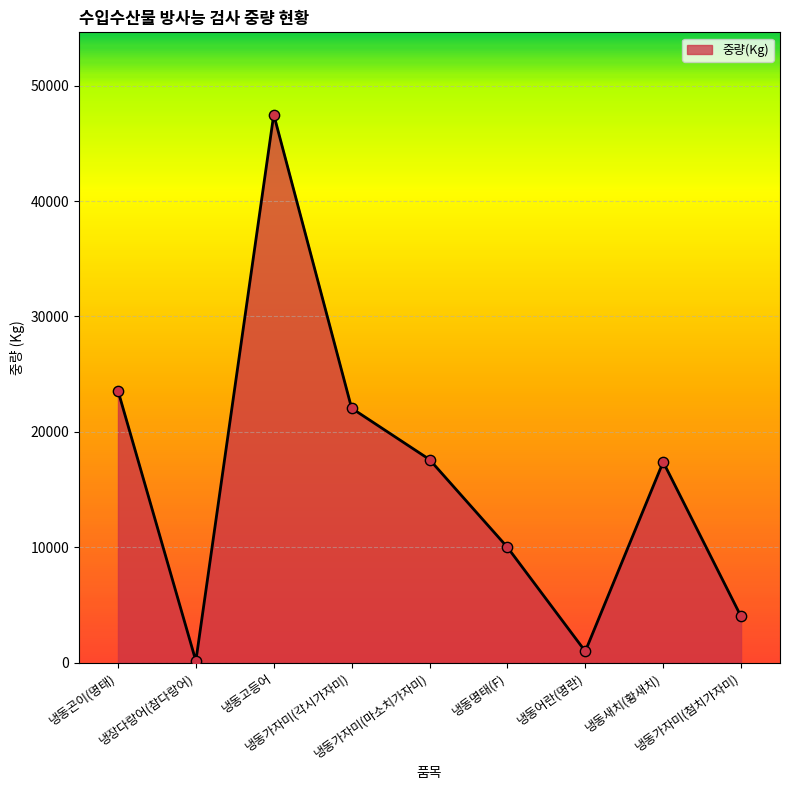

What is the change in value from 냉동가자미(마소치가자미) to 냉동명태(F)?

-7604